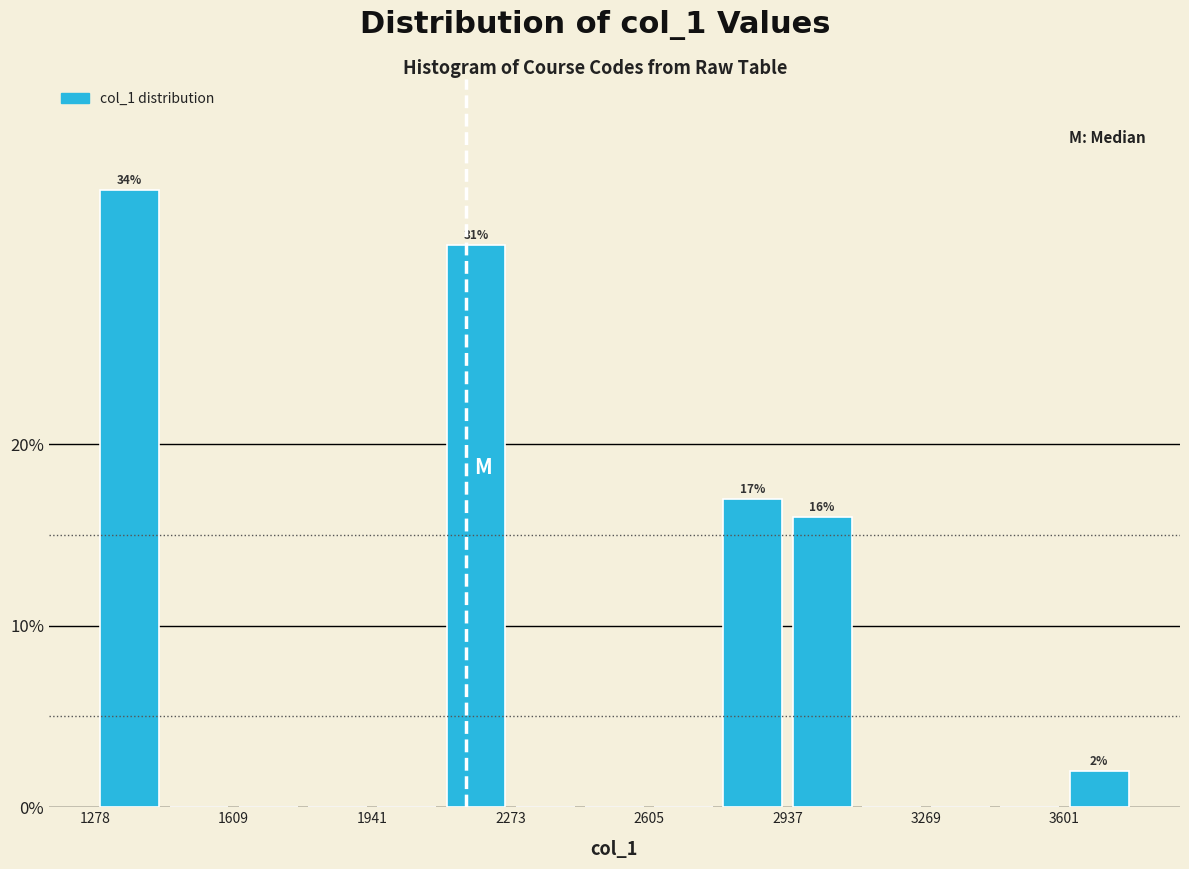

Around what value on the x-axis is the tallest bar? Give the approximate position of its centre, as read against the axis.

1350